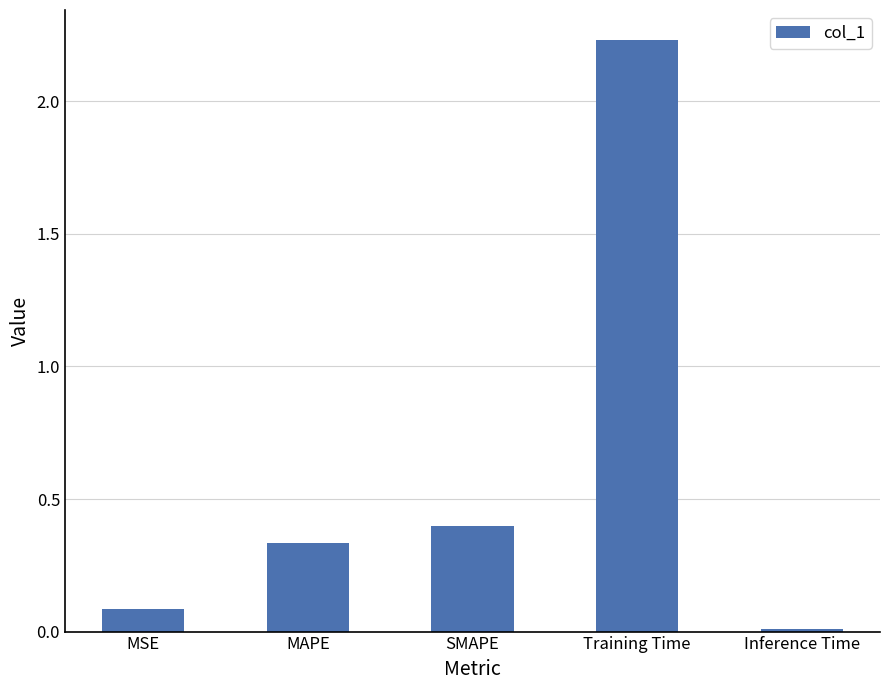

List the labels in order of value, largest first.

Training Time, SMAPE, MAPE, MSE, Inference Time